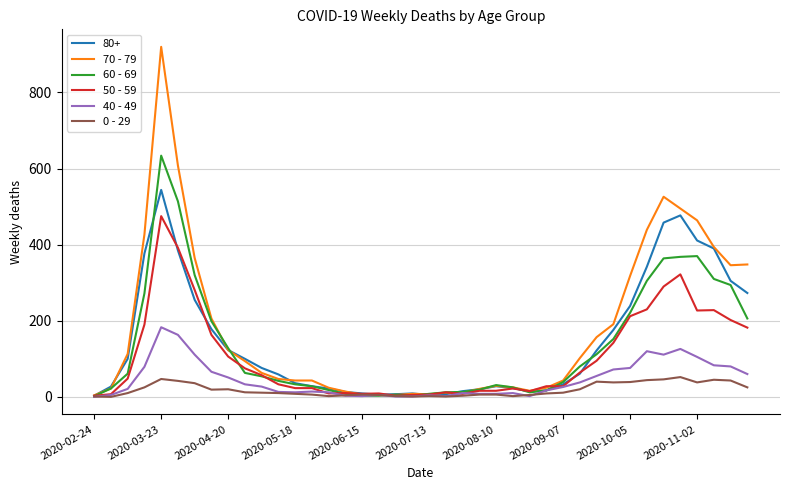

Rank the series by their maximum value, from lowest to highest.

0 - 29, 40 - 49, 50 - 59, 80+, 60 - 69, 70 - 79